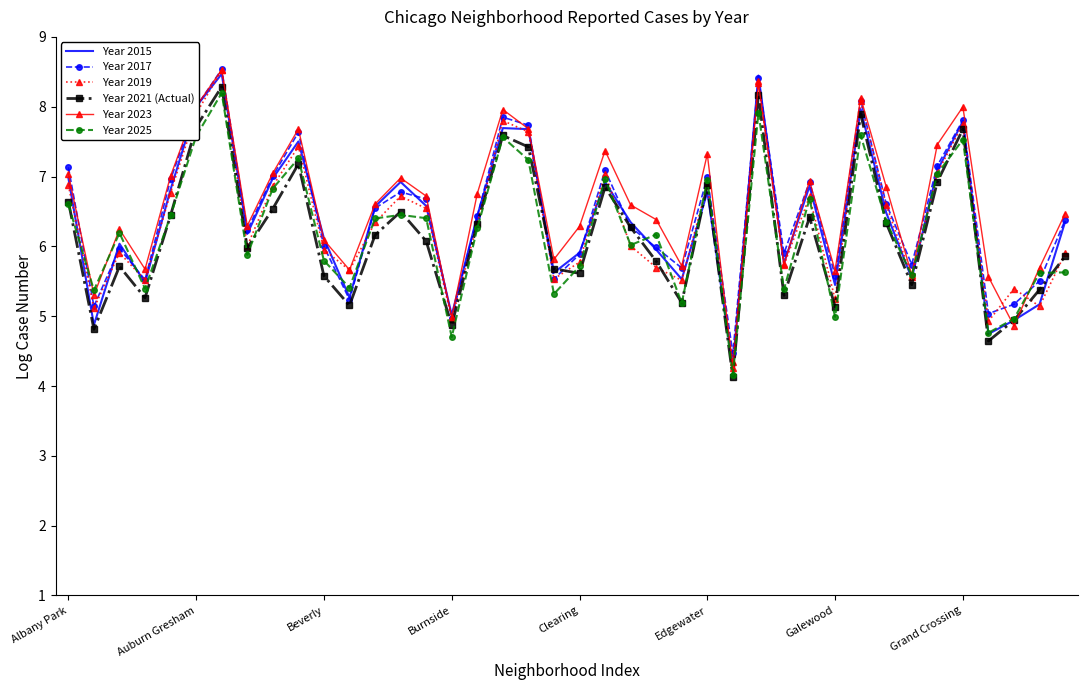

What is the maximum value for Year 2017?

8.5